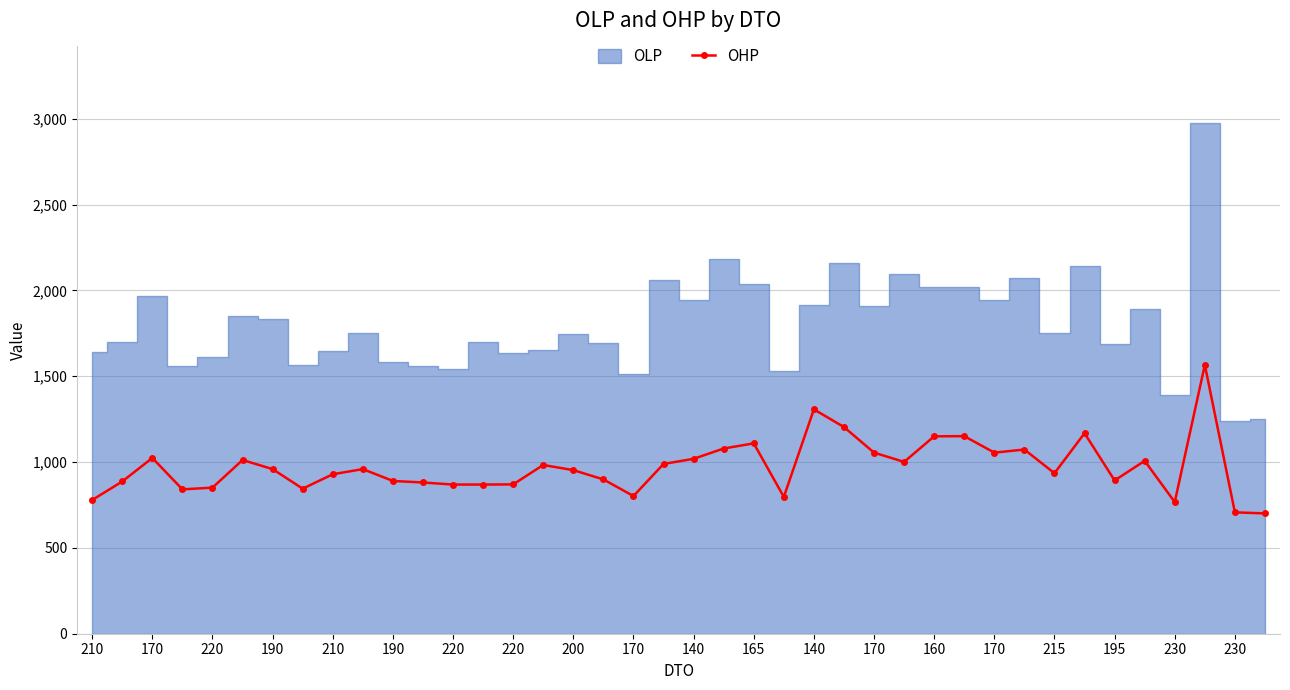

The chart shows a value of 1298 at 210. True or false?

False